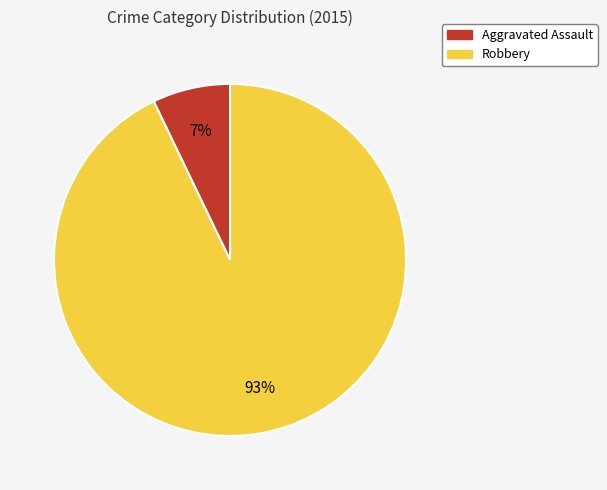

Which category has the biggest portion of the pie?

Robbery